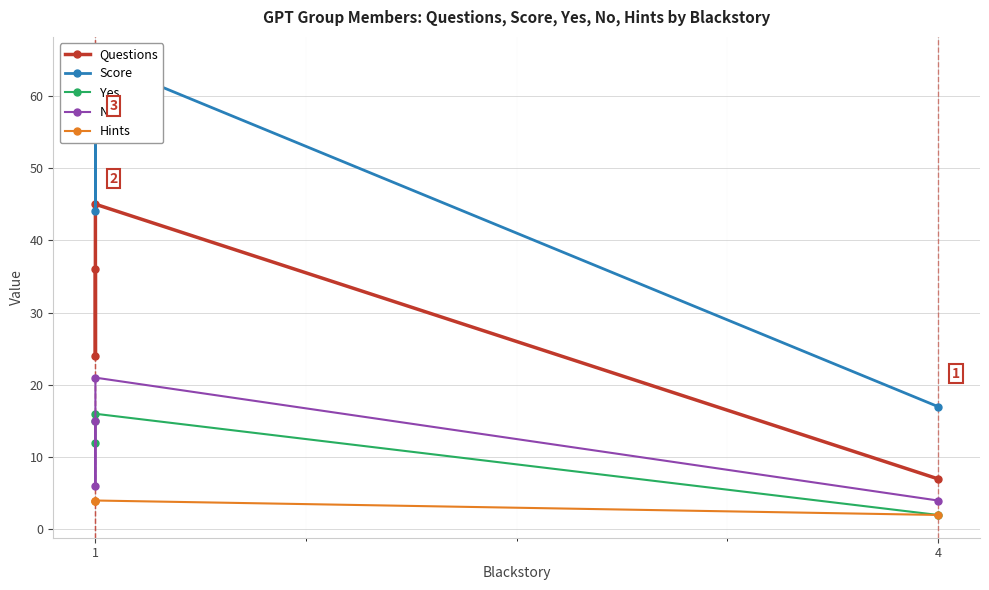

In No, how many points are higher than both neighbors (excluding endpoints)?

1